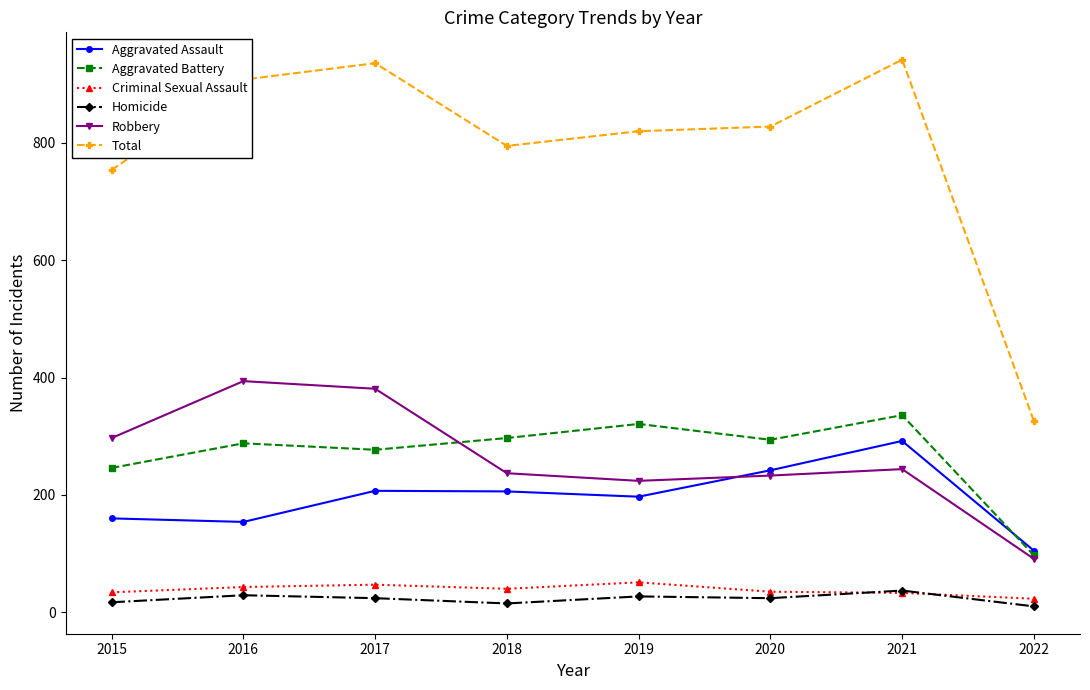

Which series changed the most between 2017 and 2018?

Robbery